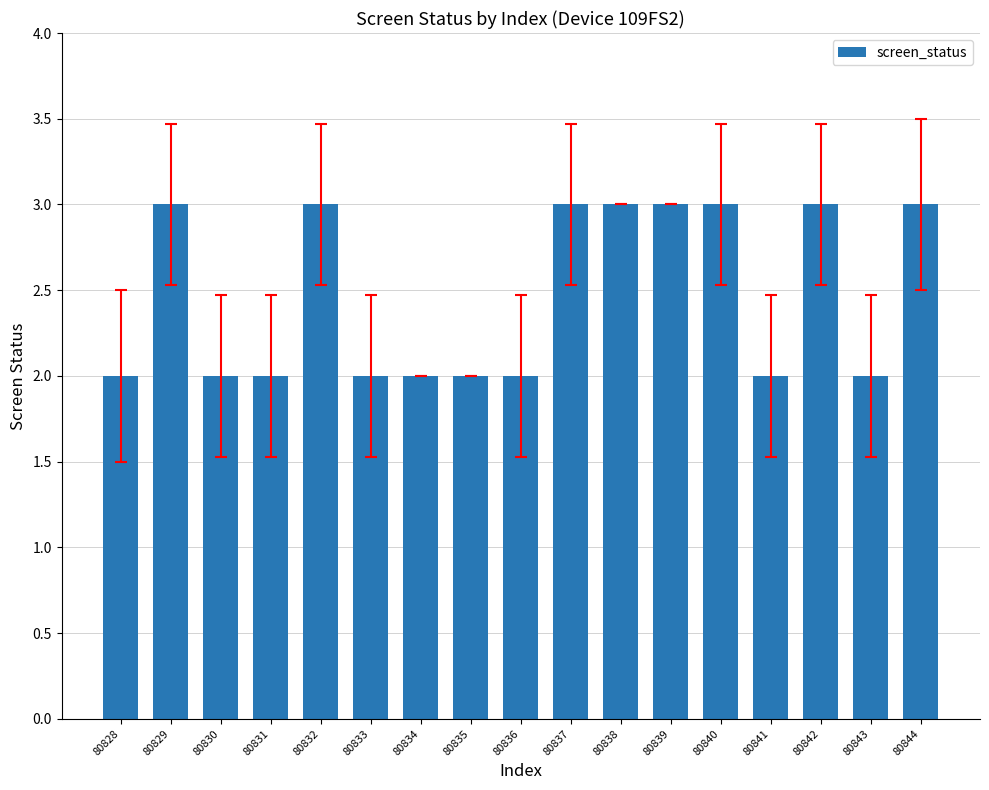

What is the greatest value displayed?

3